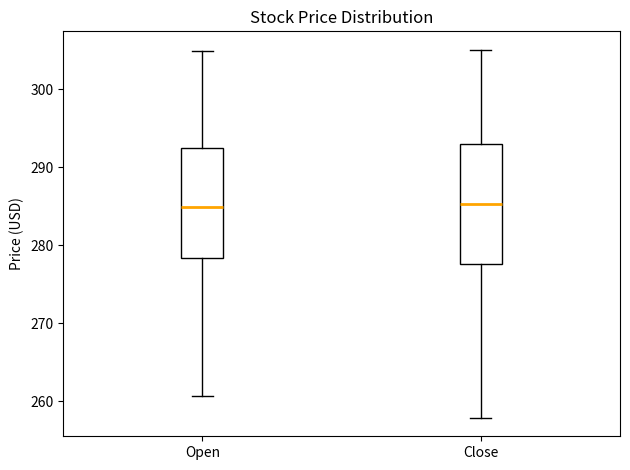

Comparing the boxes themselves (not the whiskers), which one is the tallest?

Close